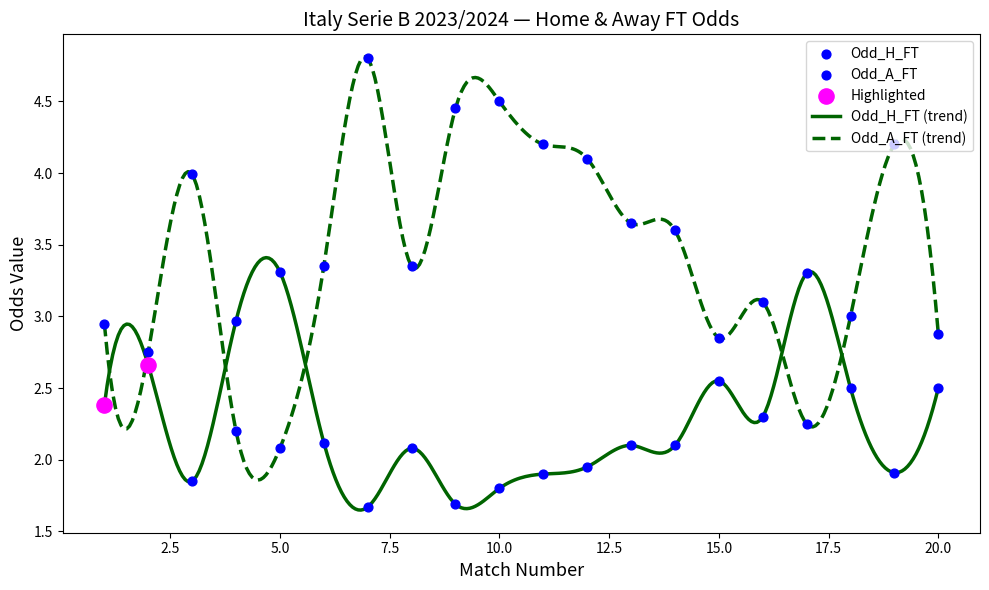

Which series contains the lowest Y value?

Odd_H_FT